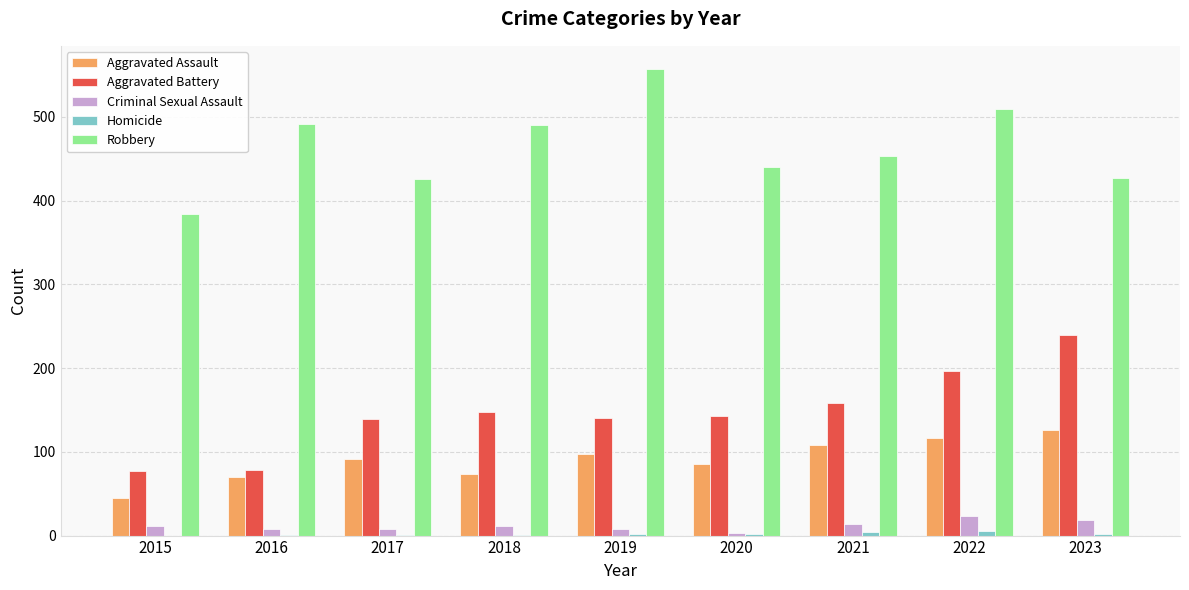

Are the bars horizontal?

No